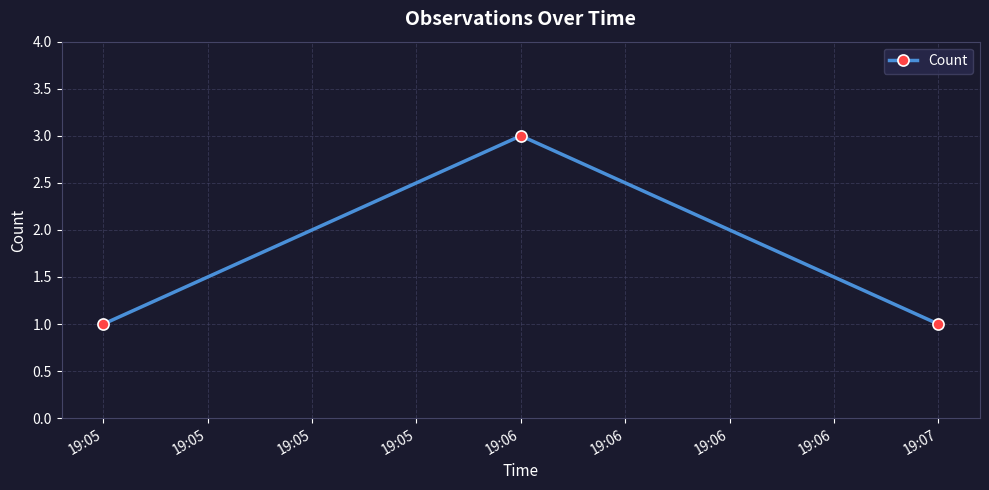

Which has a higher value, 19:05 or 19:06?

19:06